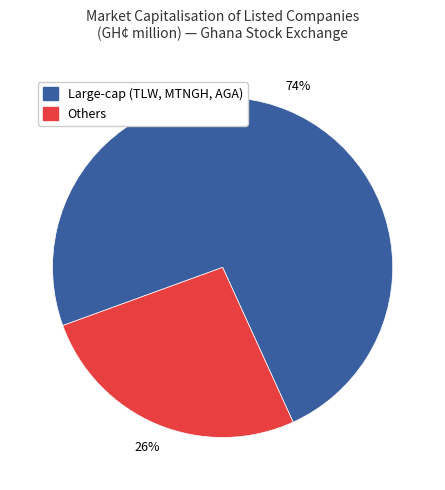

Is Others the majority of the pie?

No